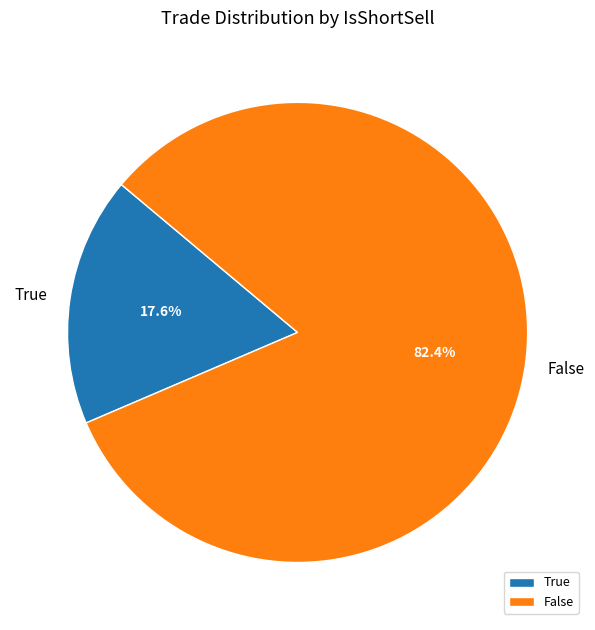

To the nearest percent, what percentage of the pie is False?

82%